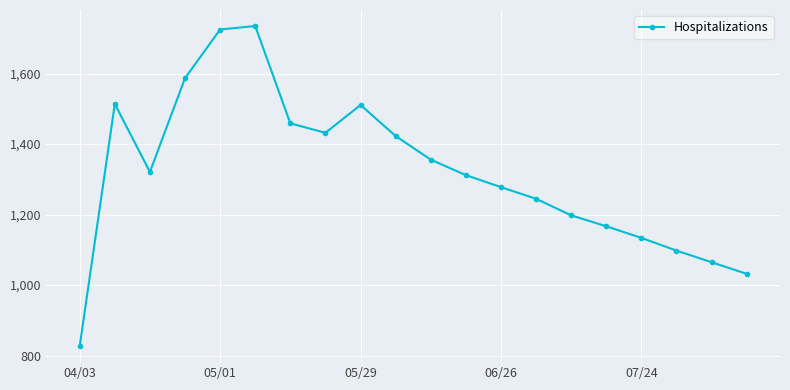

What is the minimum value shown in the chart?

827